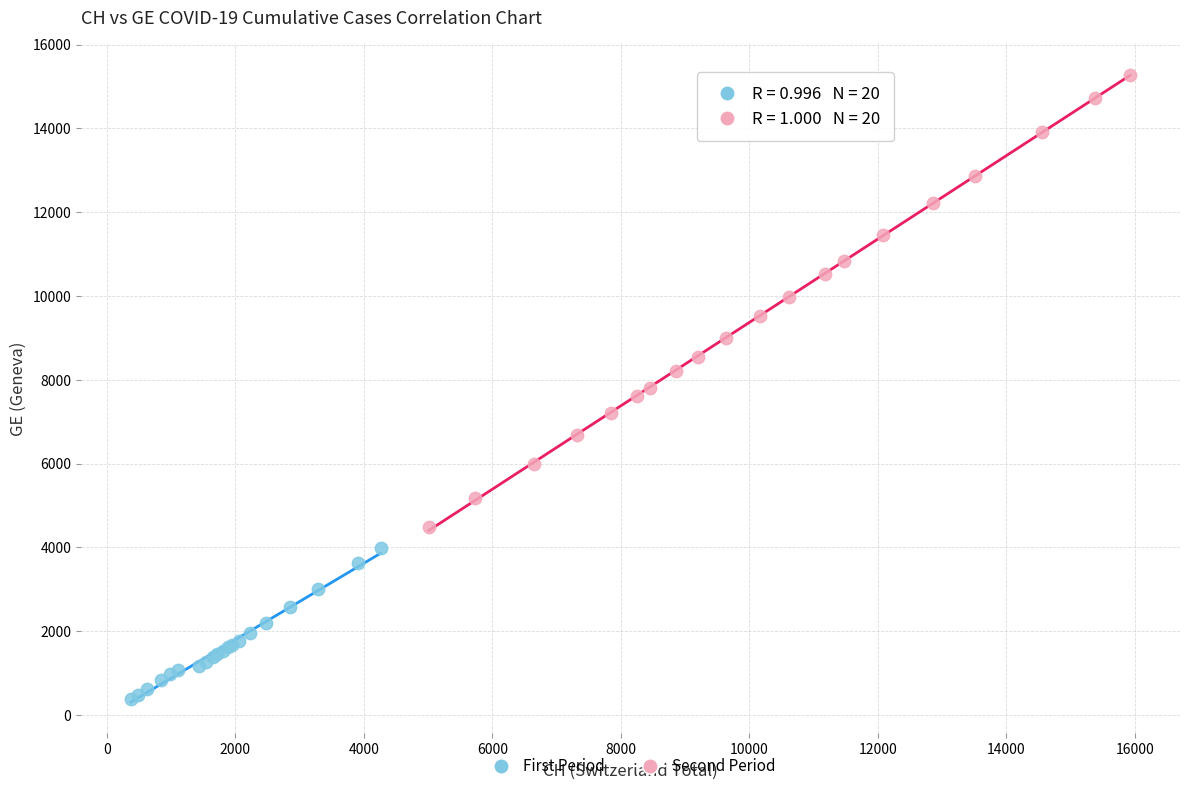

What are all the series names shown in the legend?

First Period, Second Period